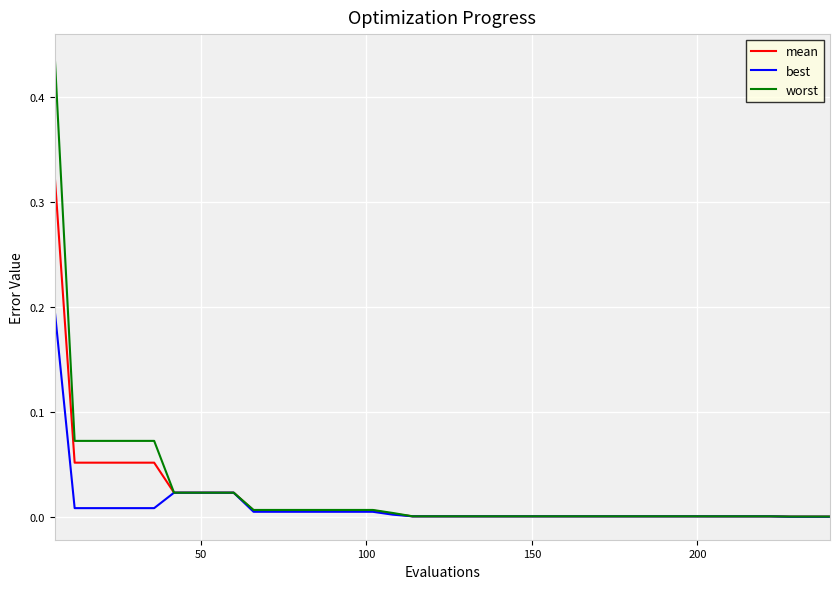

Which series has the largest range (max minus min)?

worst